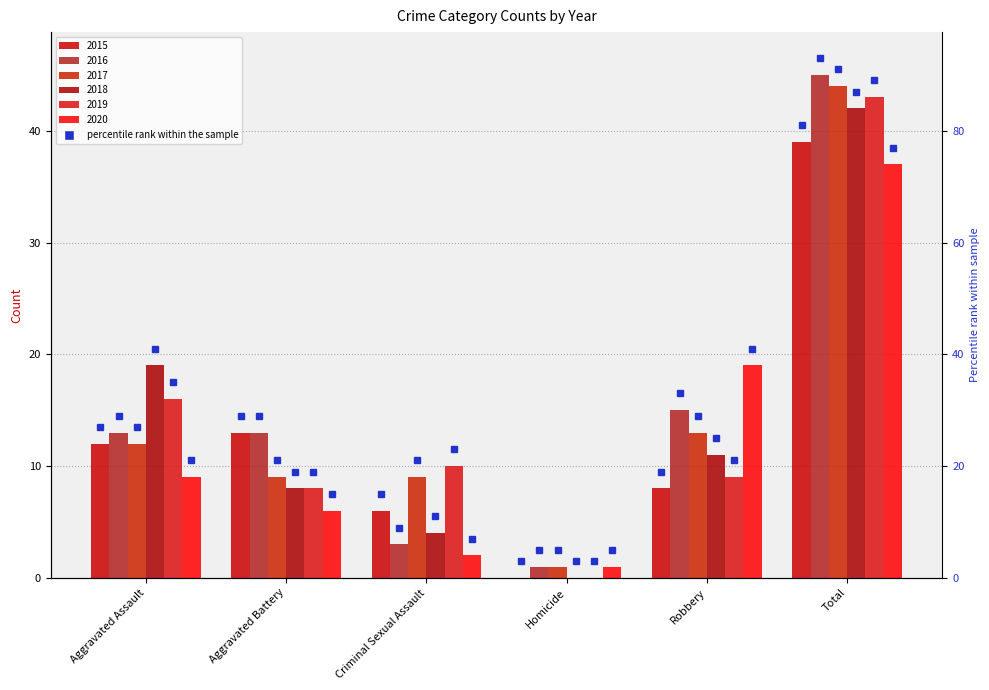

How many data points in 2019 are above 10?

2